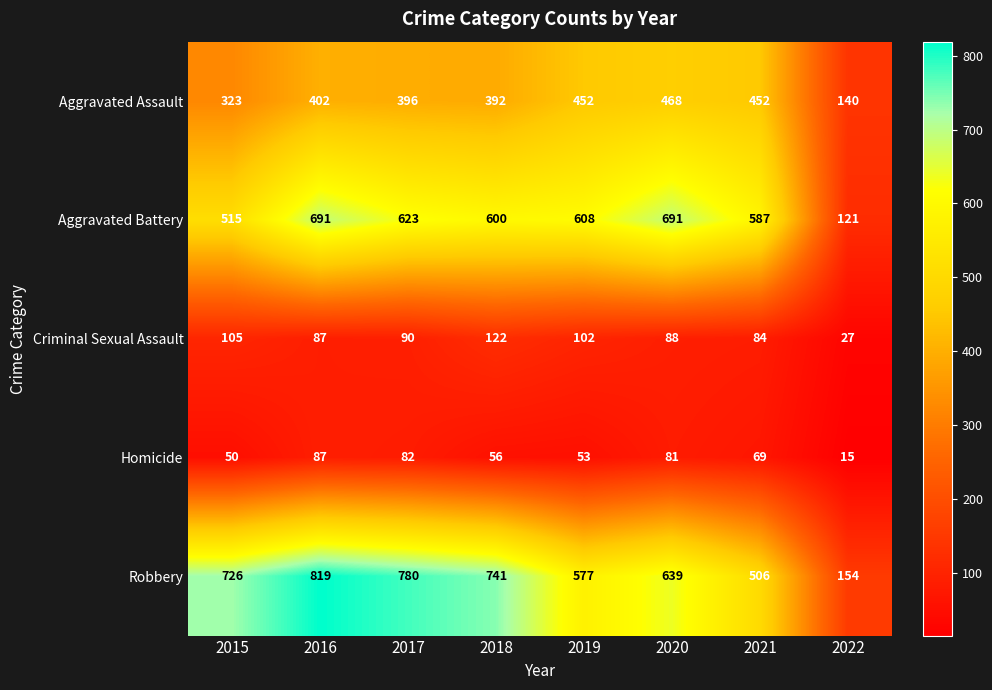

Which label corresponds to the largest value in the chart?

2016